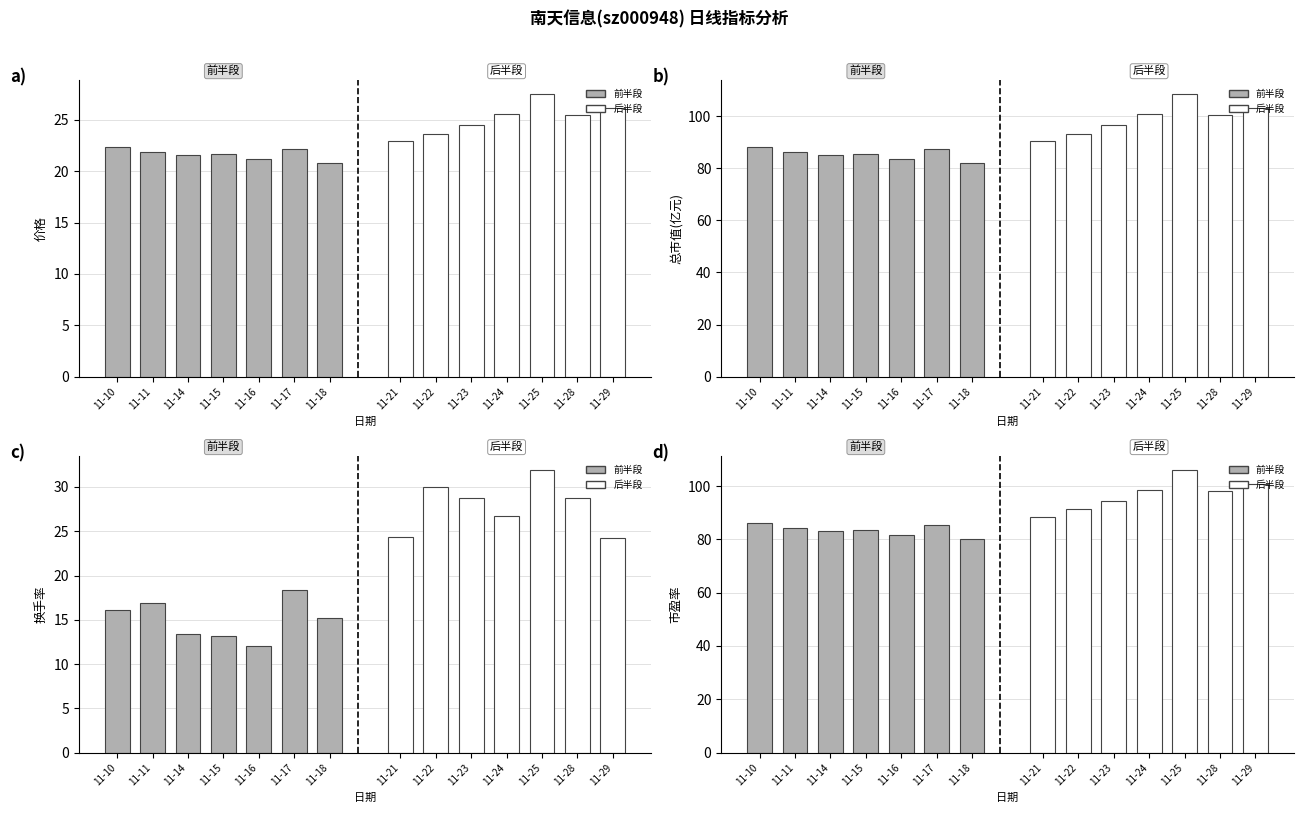

What are all the series names shown in the legend?

前半段, 后半段